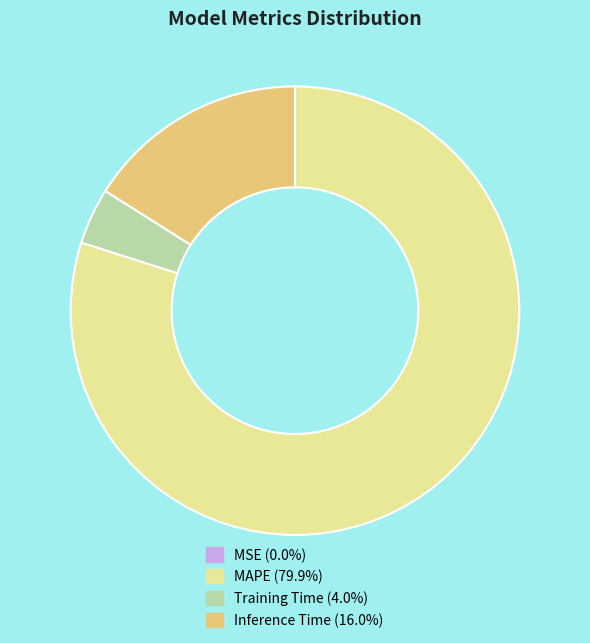

Is the sum of Inference Time (16.0%) and MAPE (79.9%) greater than half?

Yes